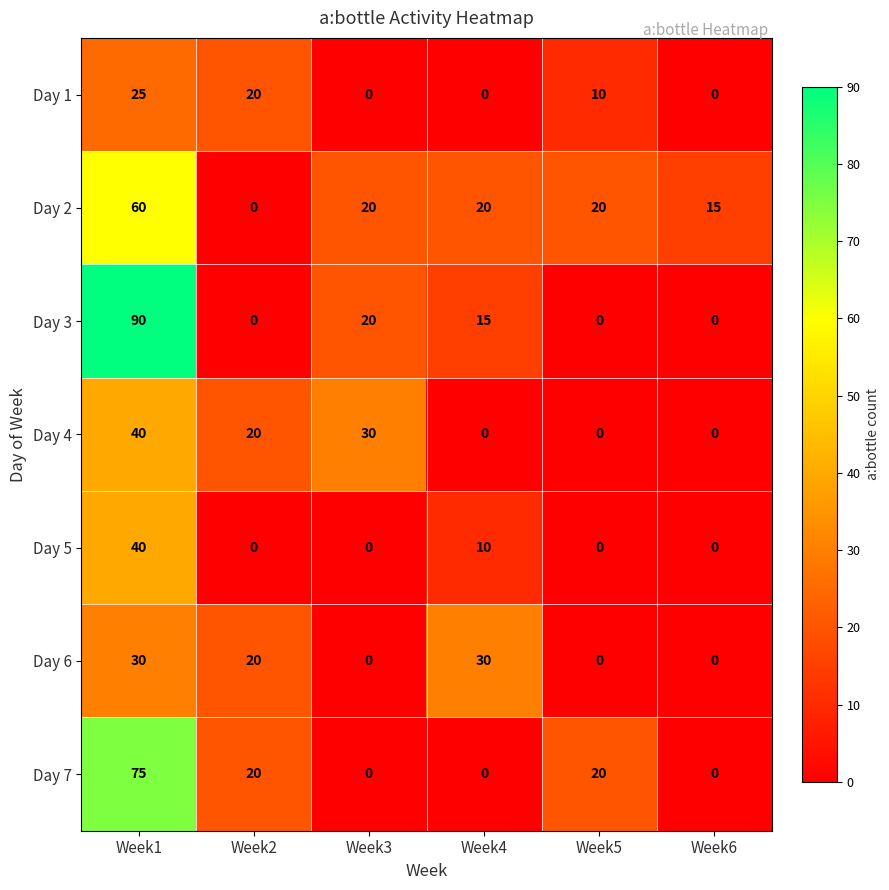

Which series has the widest spread of values?

Day 3